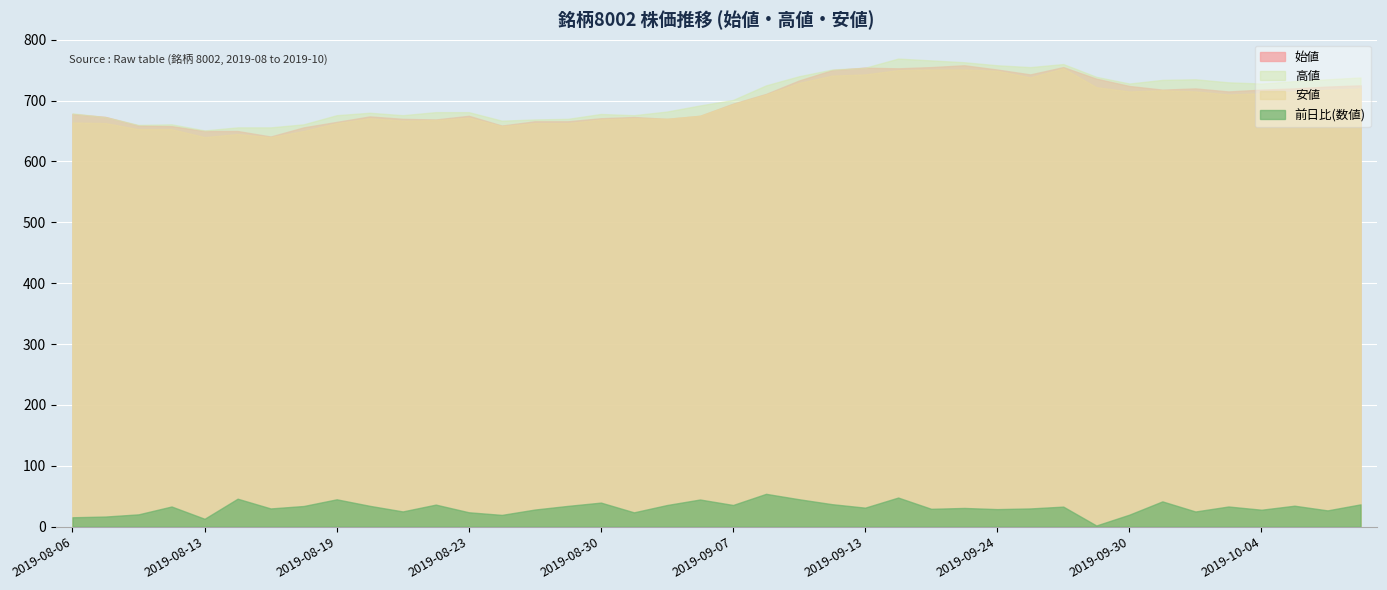

How many values in the 安値 series exceed 694?

19